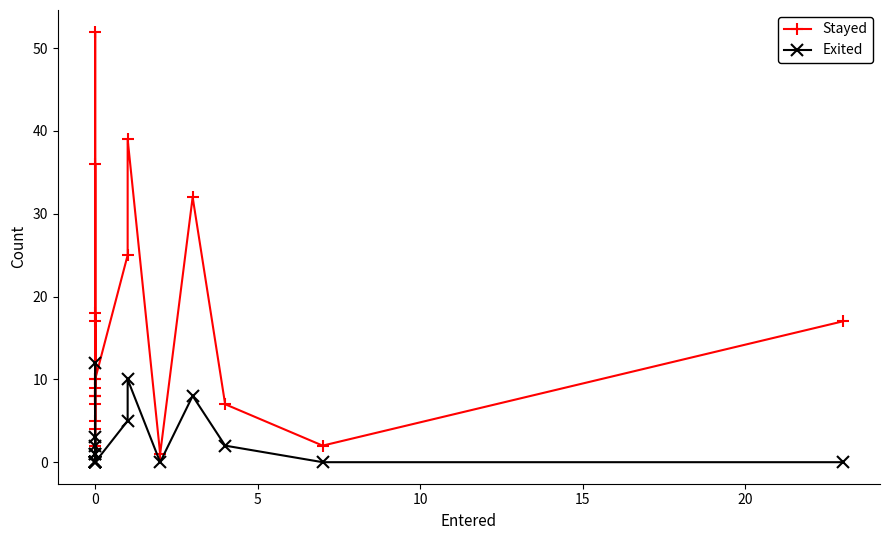

Rank the series by their maximum value, from highest to lowest.

Stayed, Exited